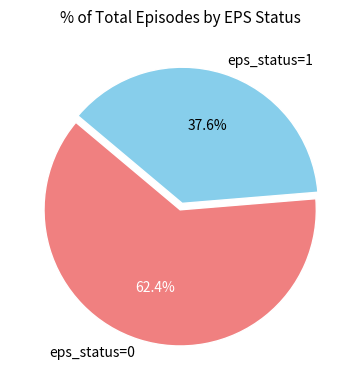

Is eps_status=0 the majority of the pie?

Yes